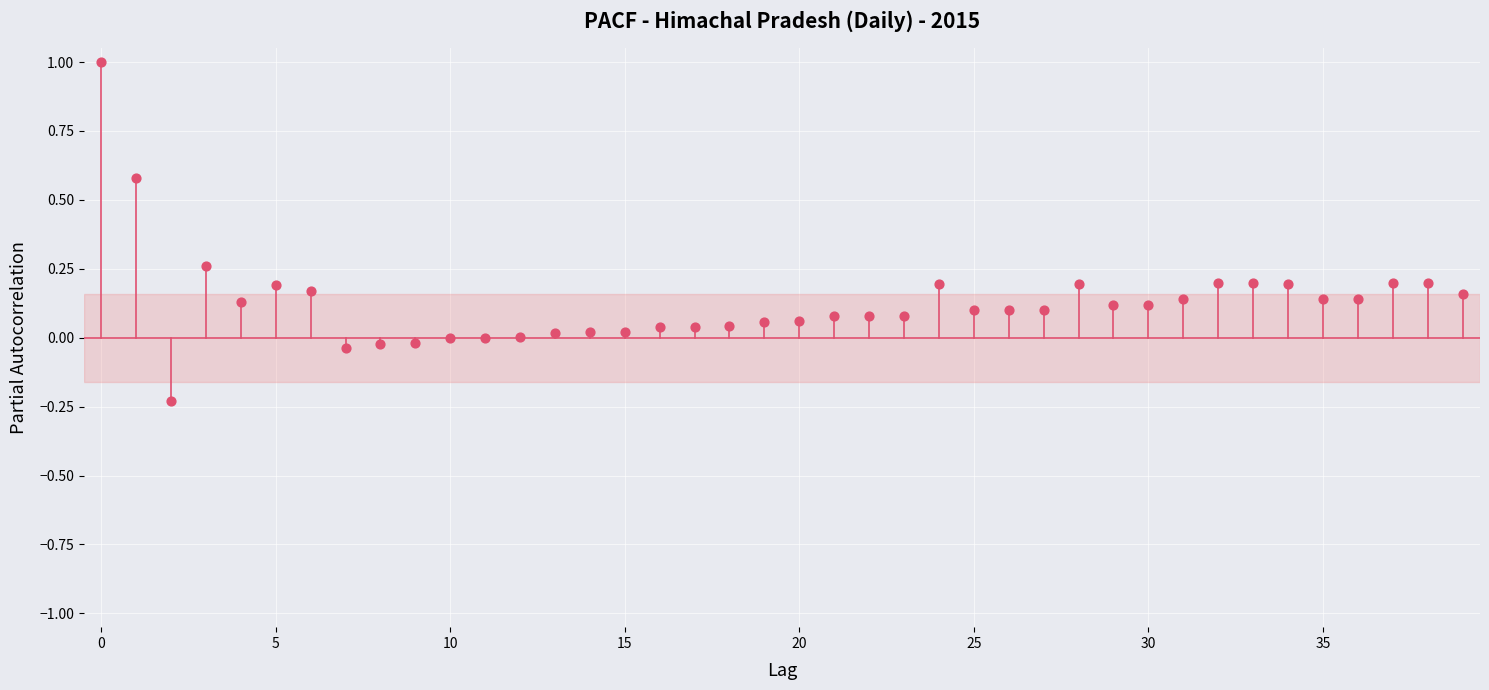

What is the range of Y values (max minus min)?

1.2